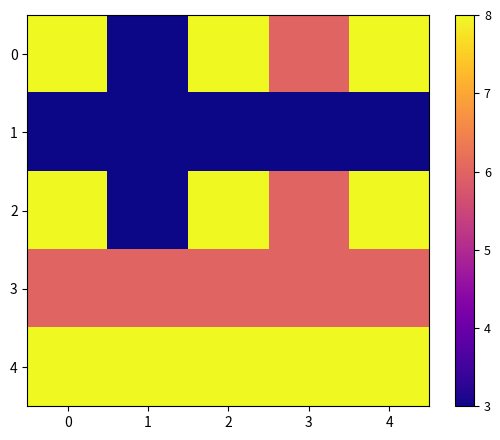

Which series has the largest range (max minus min)?

row_0